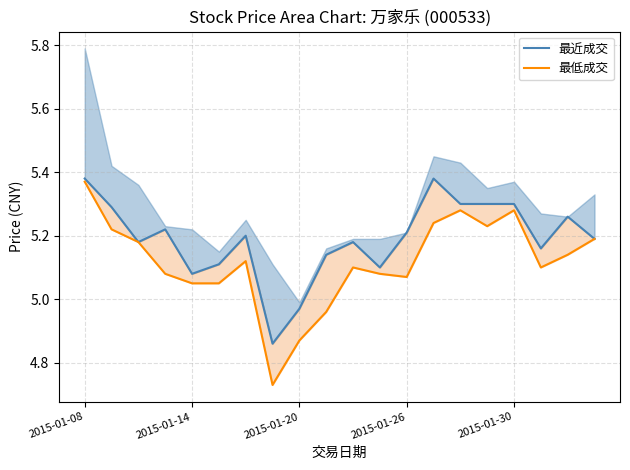

Between 14 and 10, which is larger?

14